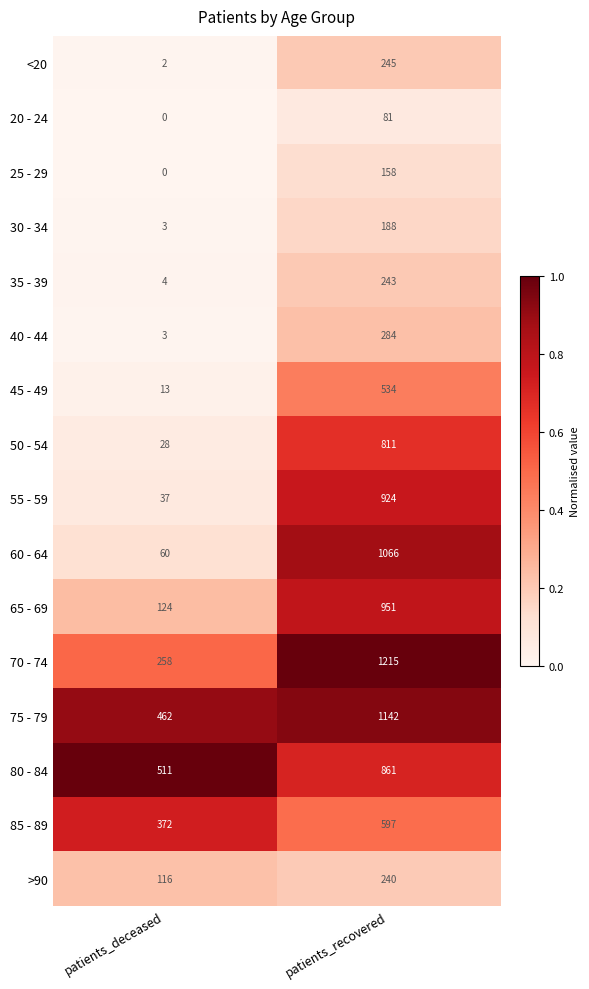

Read the 40 - 44 value at patients_recovered, to the nearest 50.

300